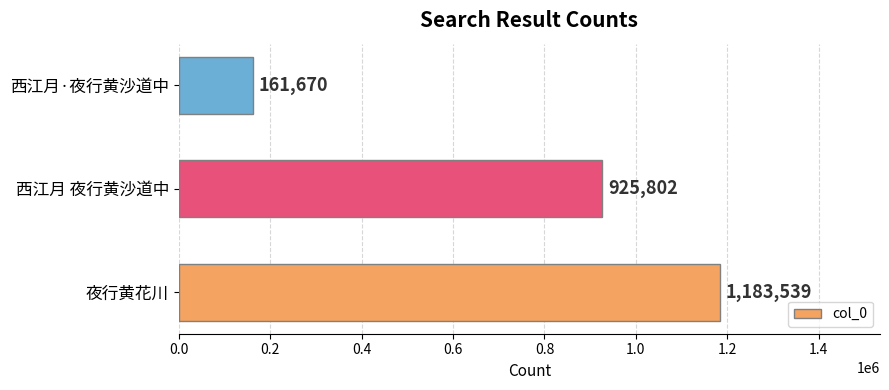

Rank the categories by value from highest to lowest.

夜行黄花川, 西江月 夜行黄沙道中, 西江月·夜行黄沙道中